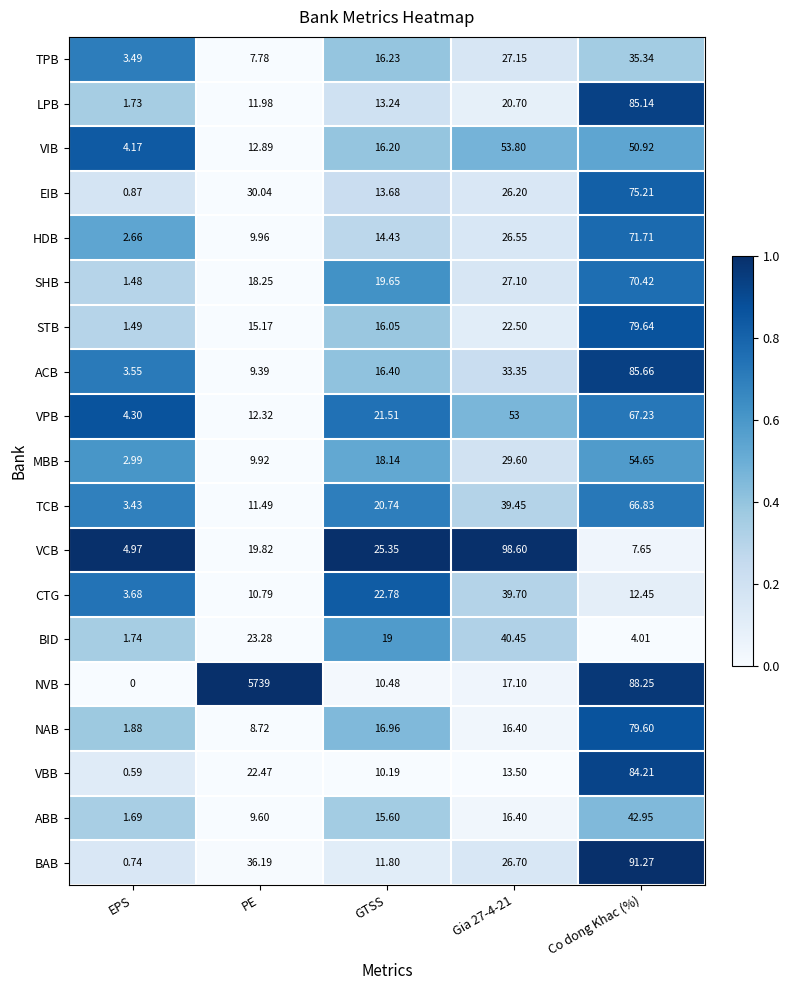

At PE, list the series in order from smallest to largest.

TPB, NAB, ACB, ABB, MBB, HDB, CTG, TCB, LPB, VPB, VIB, STB, SHB, VCB, VBB, BID, EIB, BAB, NVB